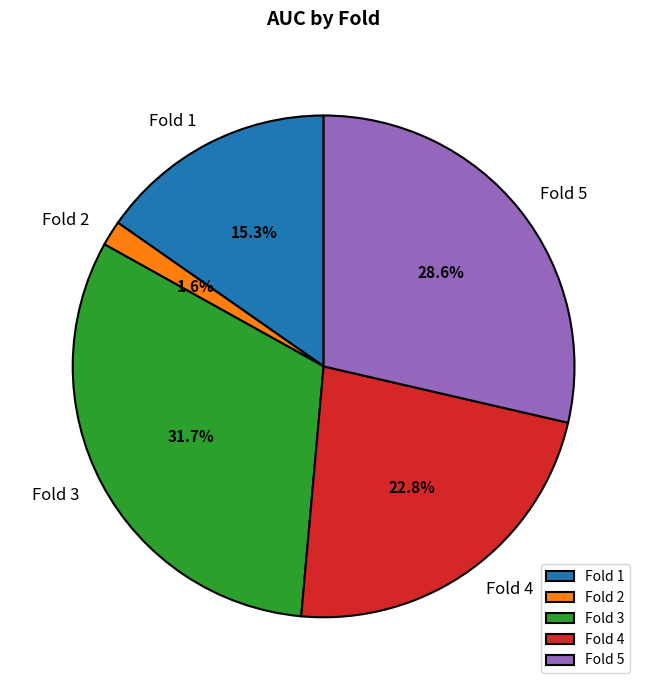

Rank the categories by value from lowest to highest.

Fold 2, Fold 1, Fold 4, Fold 5, Fold 3